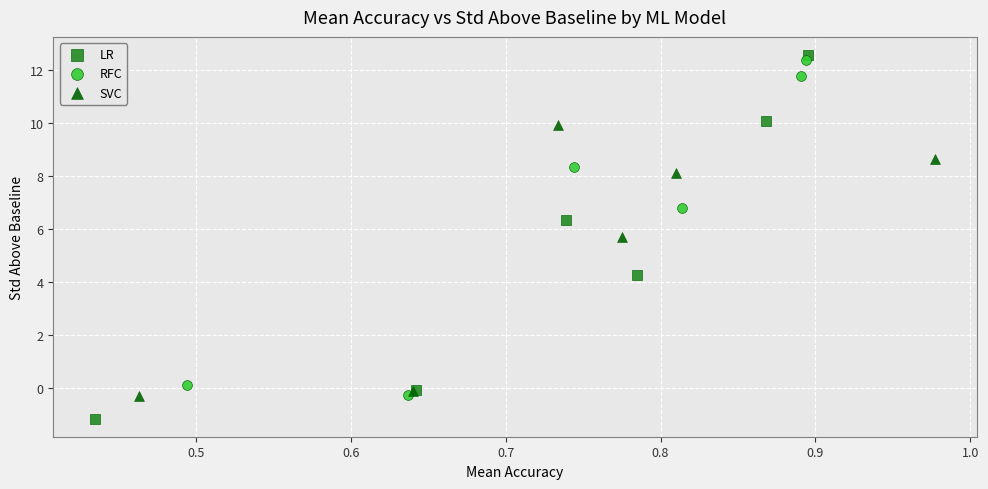

What are all the series names shown in the legend?

LR, RFC, SVC